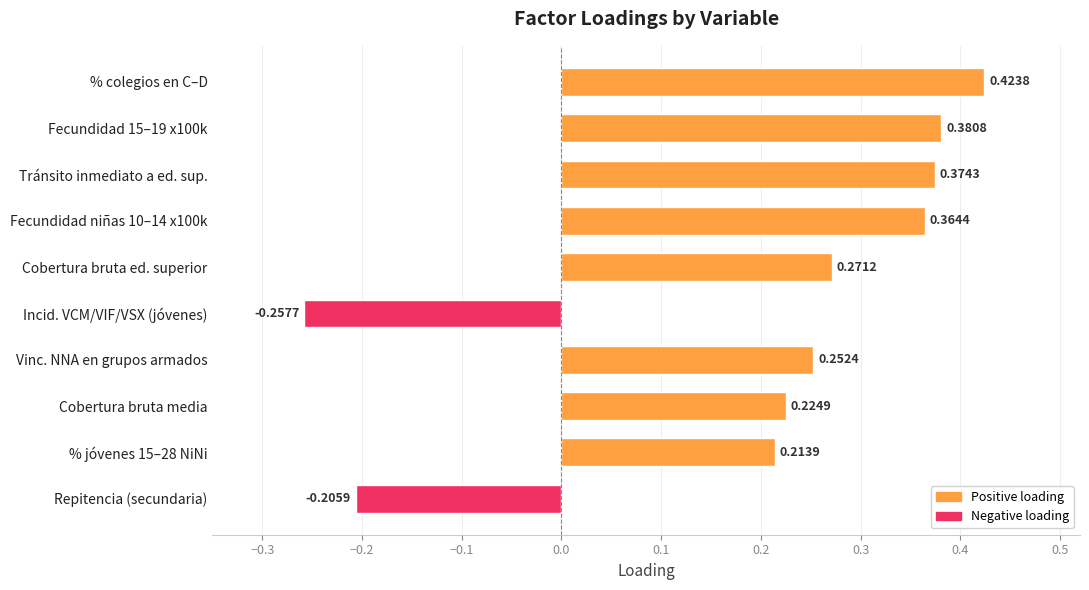

What is the difference between the second highest and second lowest values?

0.6